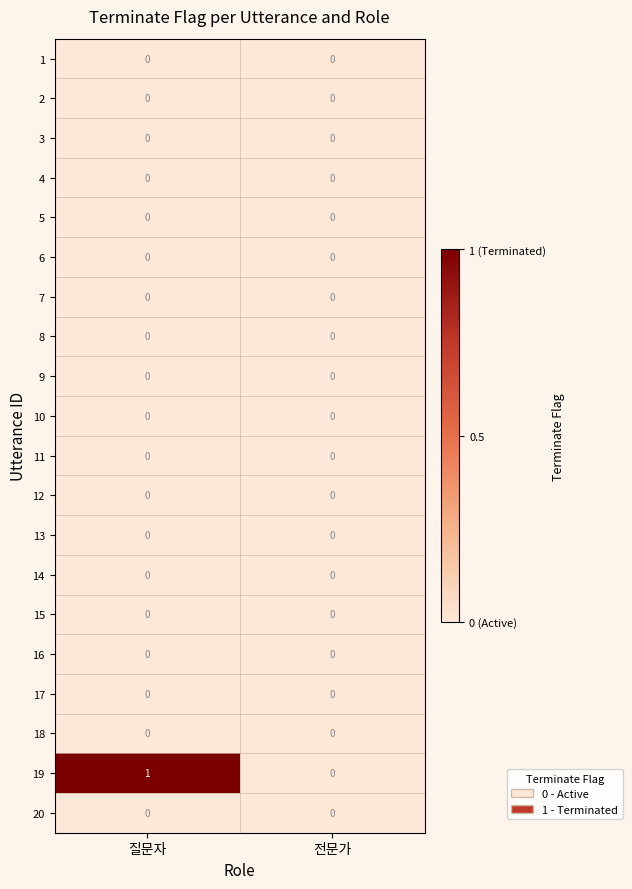

Which series has the widest spread of values?

19